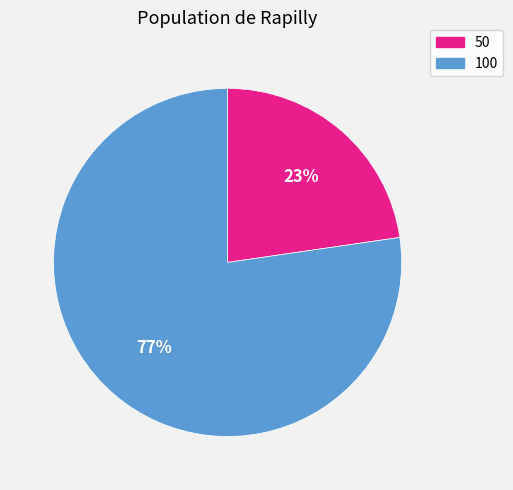

To the nearest percent, what is the average slice percentage?

50%